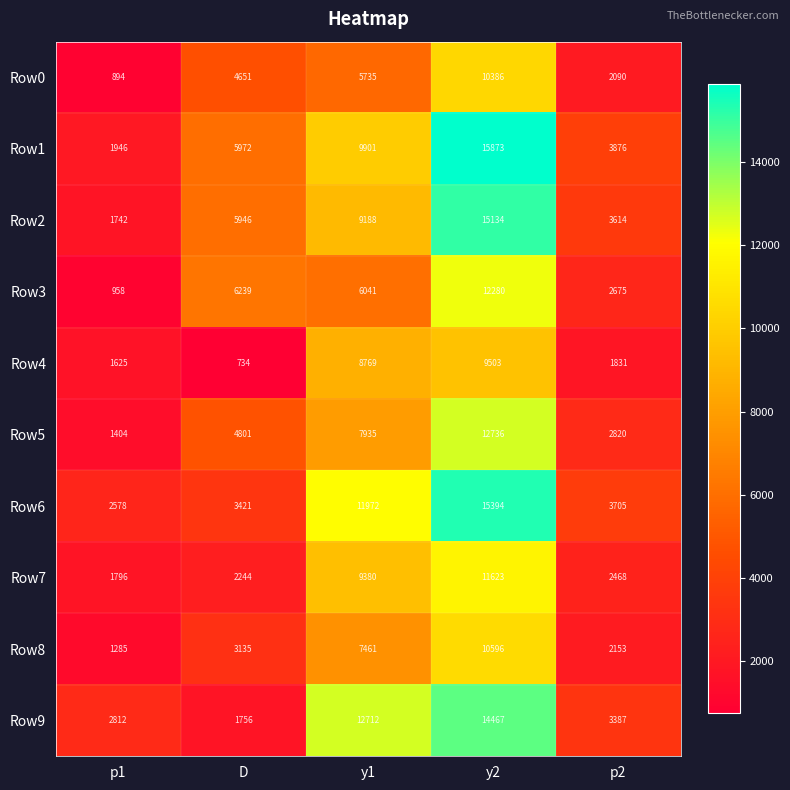

How many data points does each series have?

5